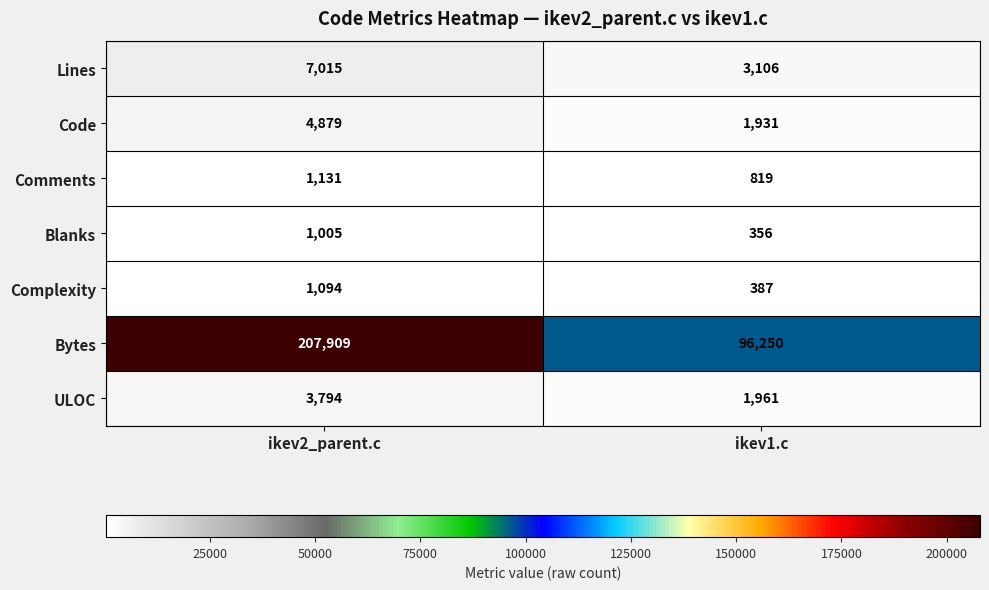

Reading right to left, list all the values displayed in this chart.

Lines: 3106	7015
Code: 1931	4879
Comments: 819	1131
Blanks: 356	1005
Complexity: 387	1094
Bytes: 96250	207909
ULOC: 1961	3794